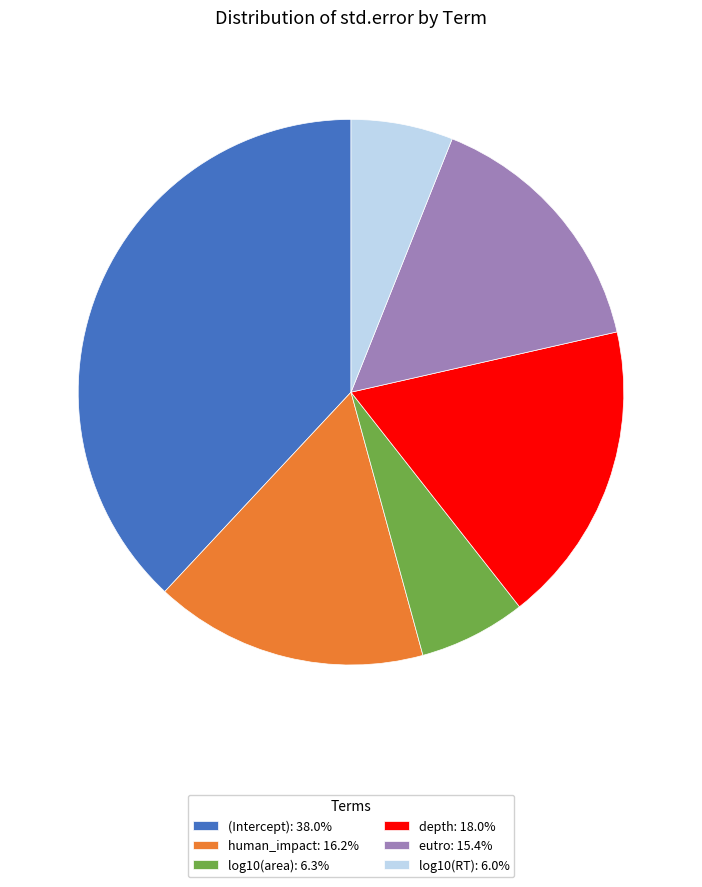

Does any single category account for the majority?

No